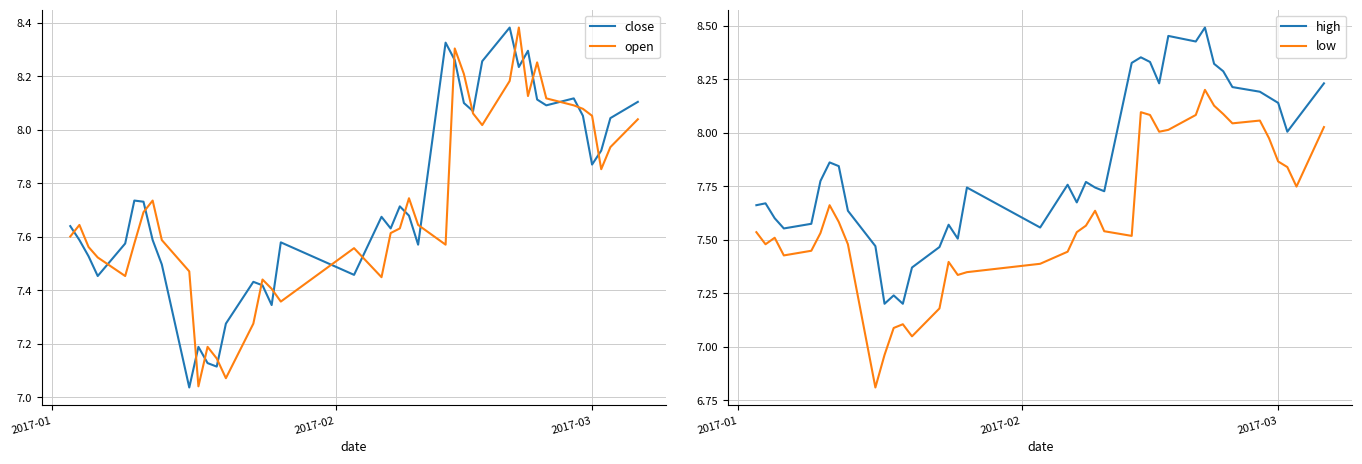

True or false: open and low intersect in this chart.

False